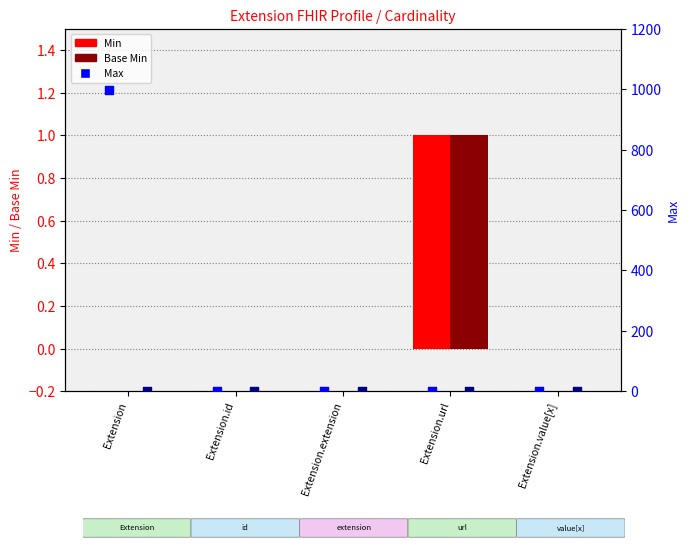

At how many categories does at least one series exceed 62?

1